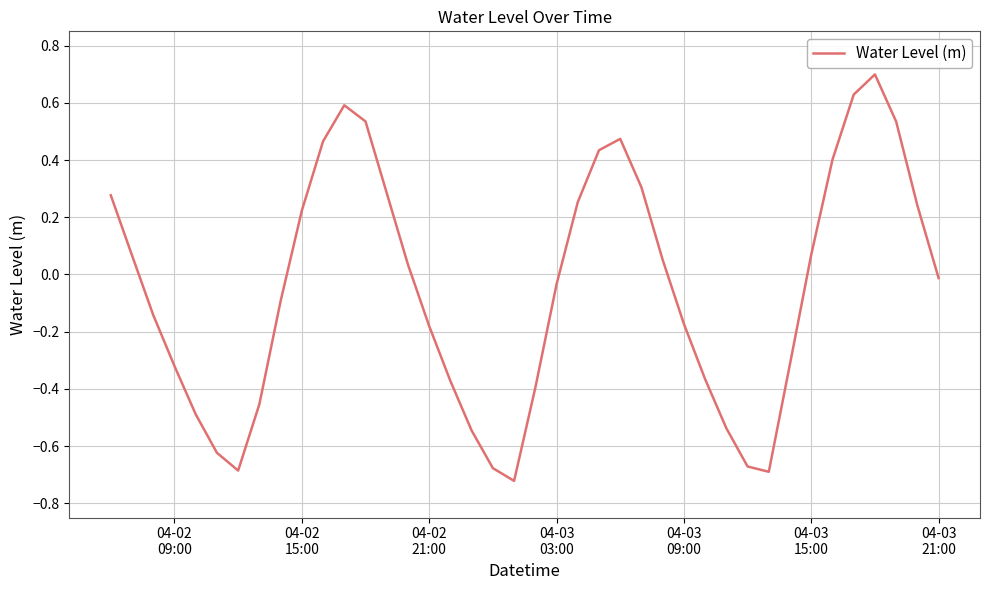

What is the maximum value shown in the chart?

0.7